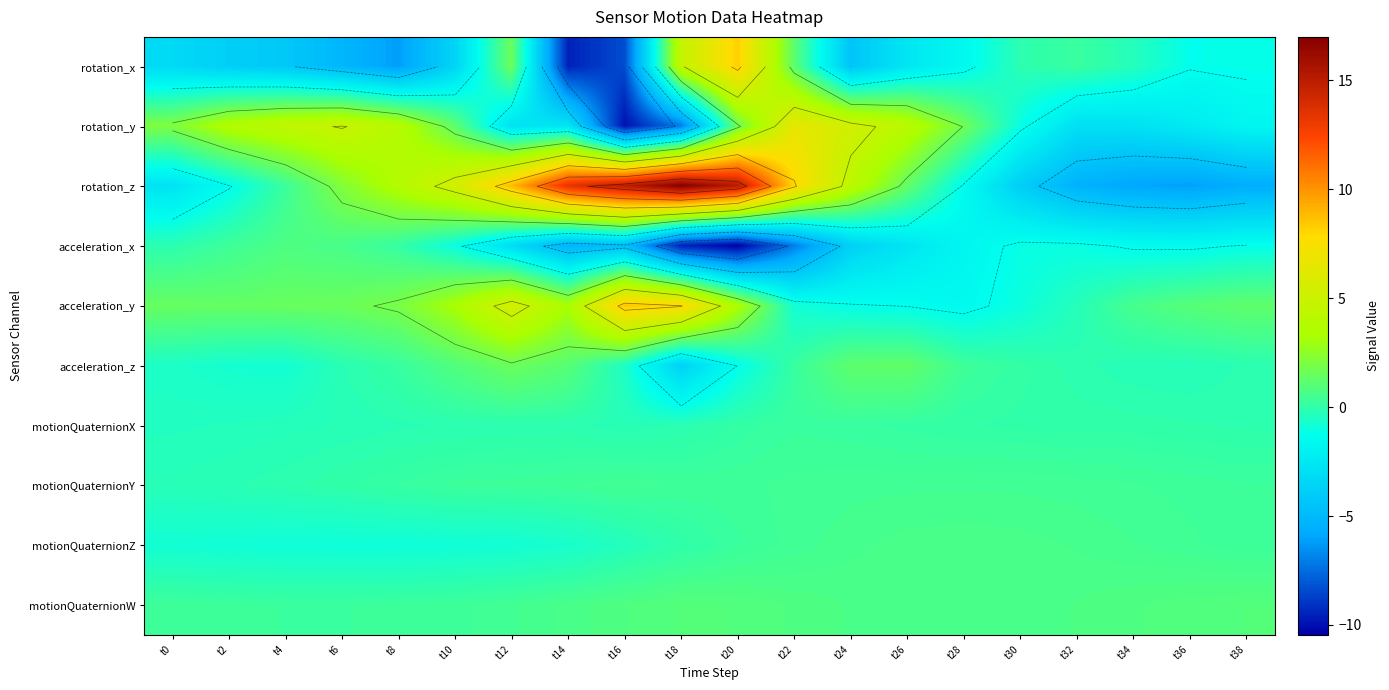

Which series has the largest total across all categories?

rotation_z